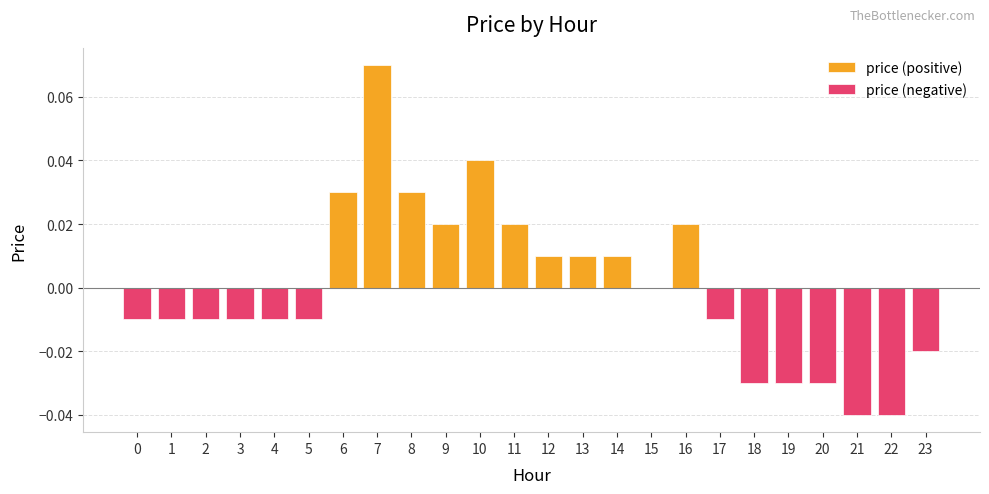

Reading left to right, extract all data points from this chart.

0=-0.0	1=-0.0	2=-0.0	3=-0.0	4=-0.0	5=-0.0	6=0.0	7=0.1	8=0.0	9=0.0	10=0.0	11=0.0	12=0.0	13=0.0	14=0.0	15=0.0	16=0.0	17=-0.0	18=-0.0	19=-0.0	20=-0.0	21=-0.0	22=-0.0	23=-0.0